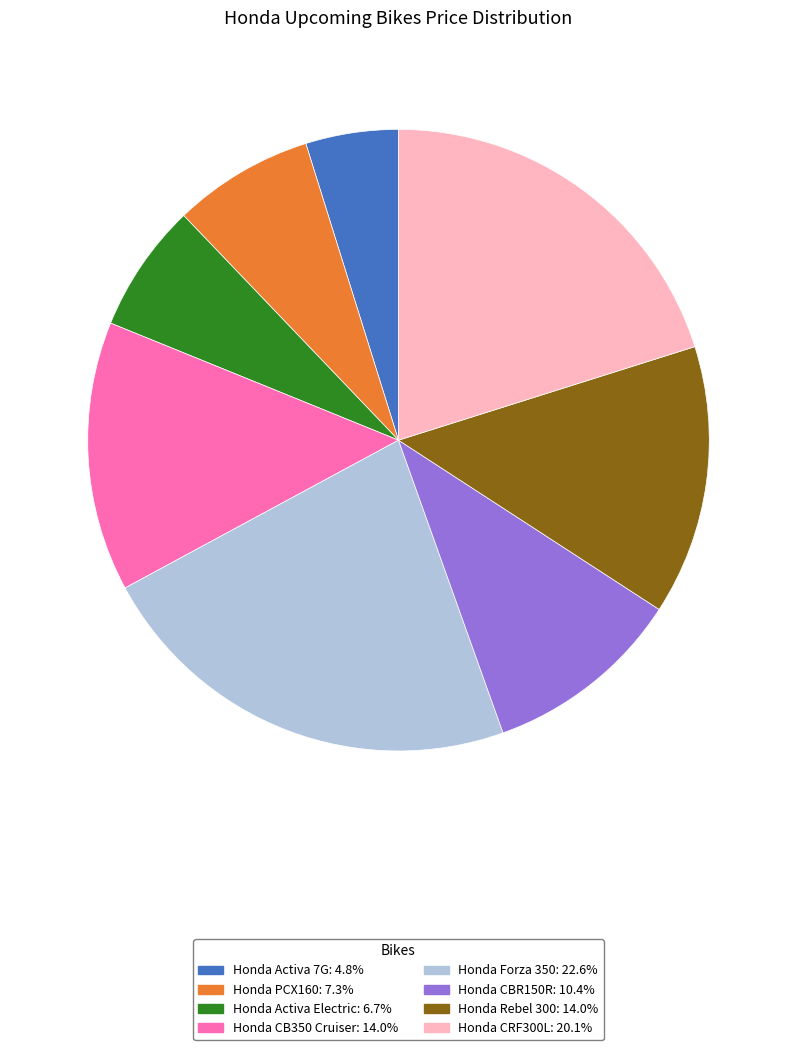

Count the number of slices in the pie.

8